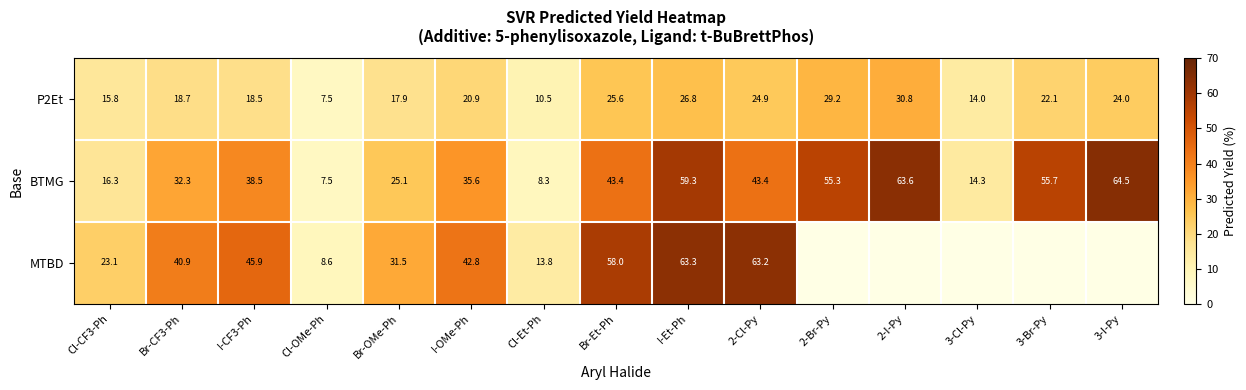

Which has a higher value, 2-Br-Py or 3-Cl-Py?

2-Br-Py